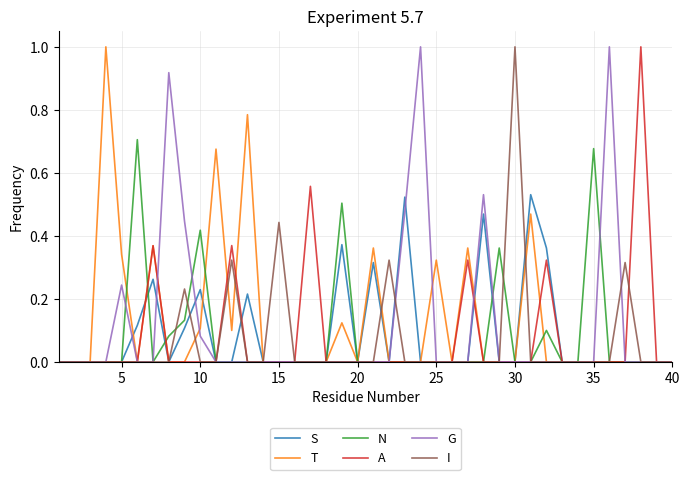

What is the greatest value displayed?

1.0